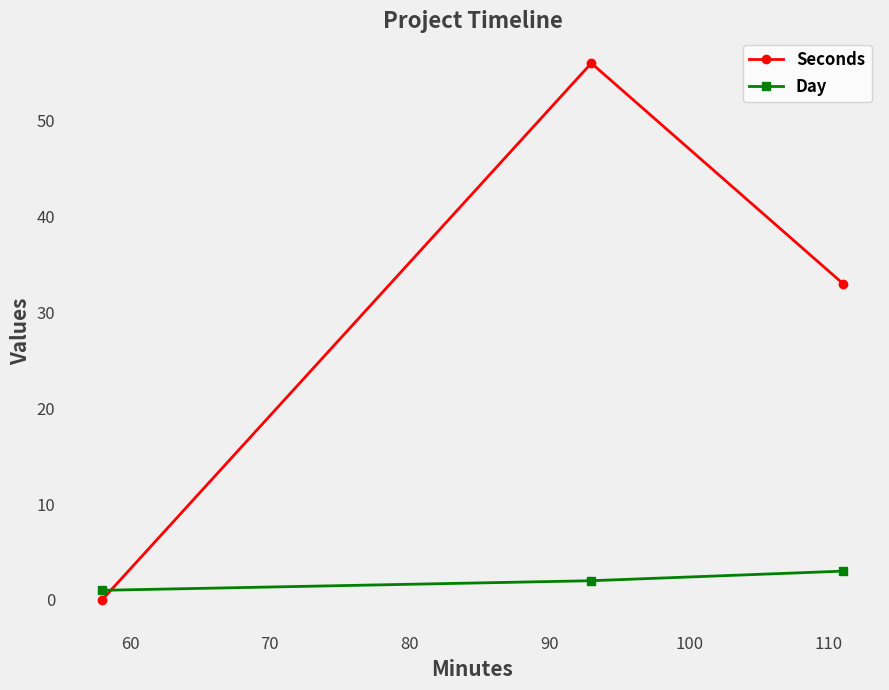

List the series in order of their overall mean, highest first.

Seconds, Day